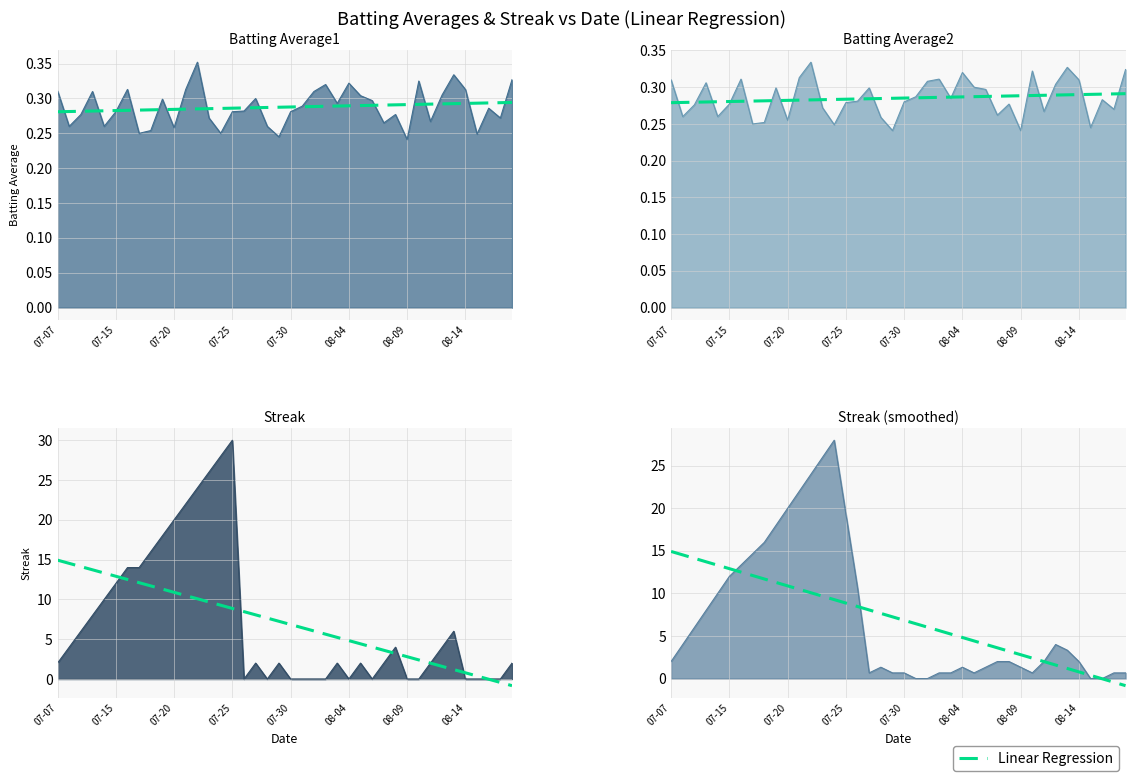

Where is the data nearest to the value 7?

07-30